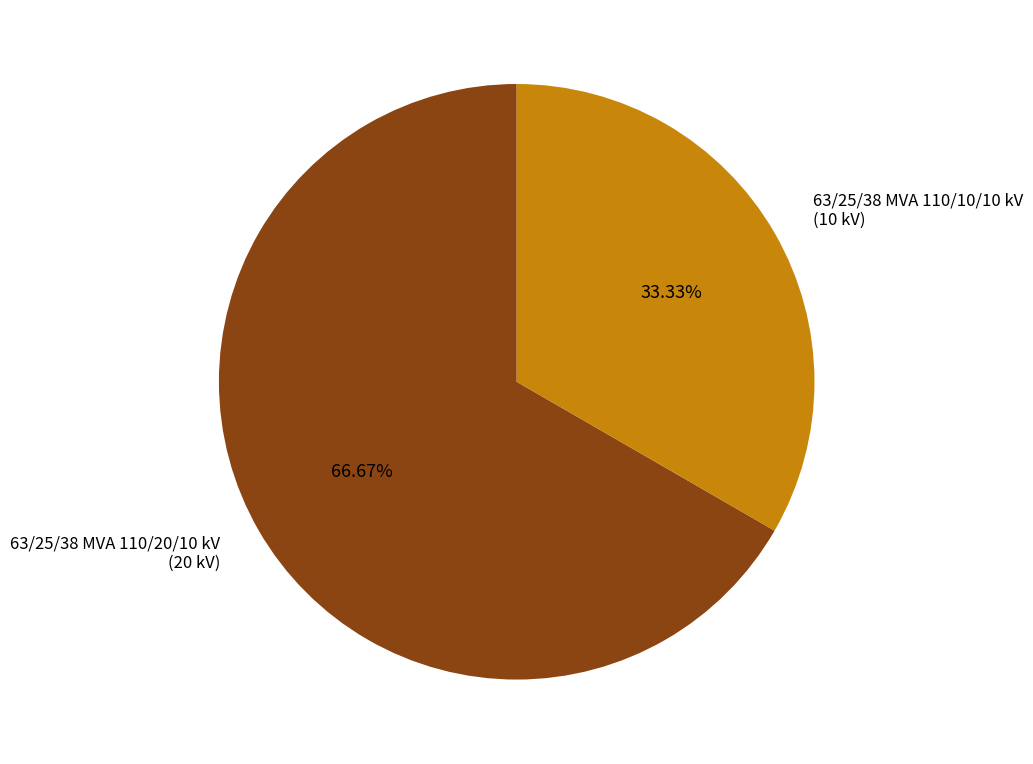

Count the number of slices in the pie.

2